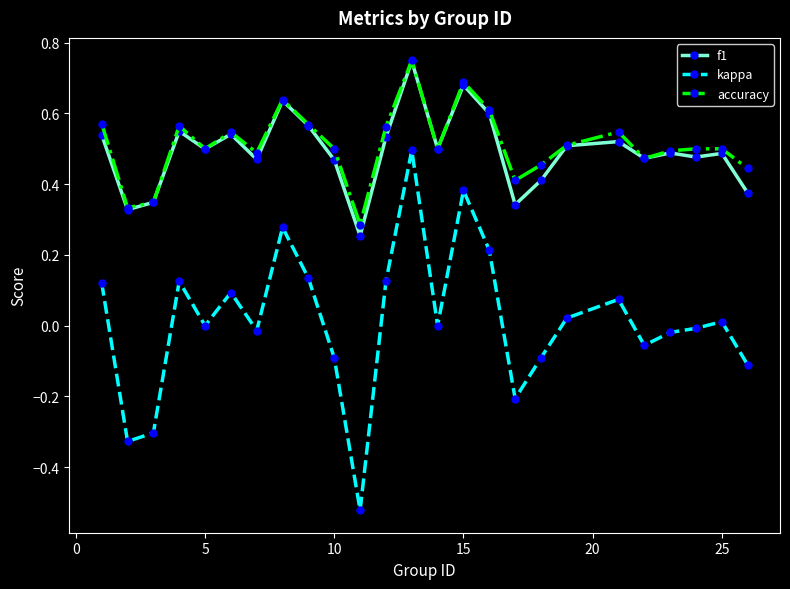

True or false: f1 and kappa intersect in this chart.

False